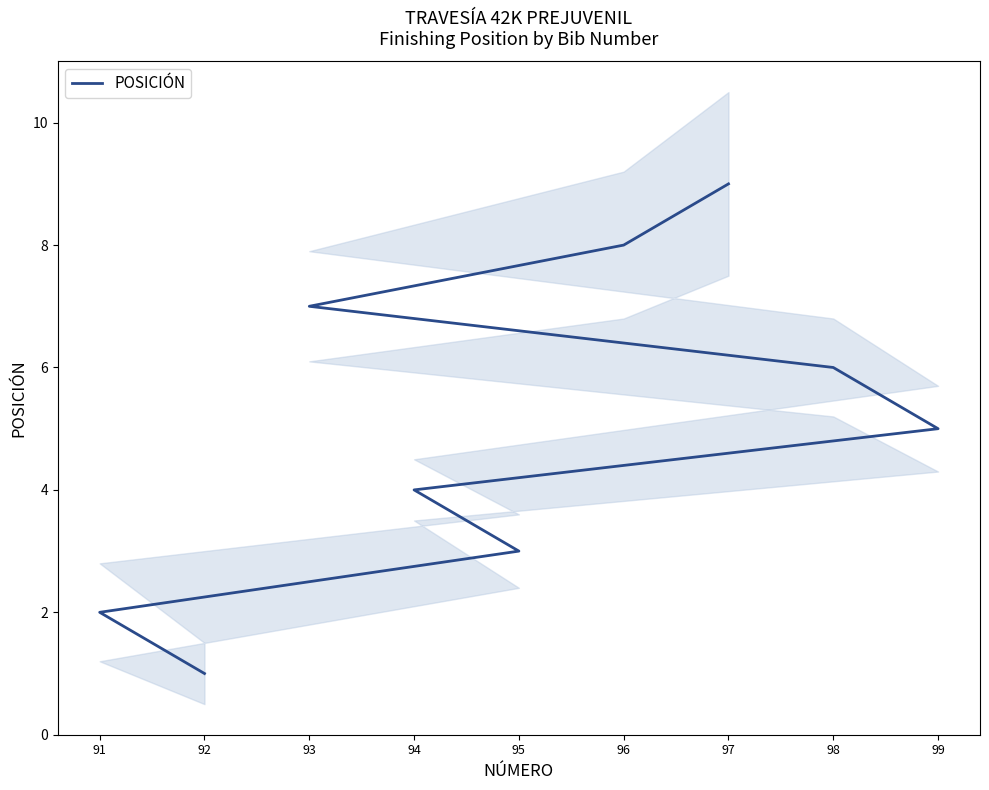

What value does the data have at 98?

6